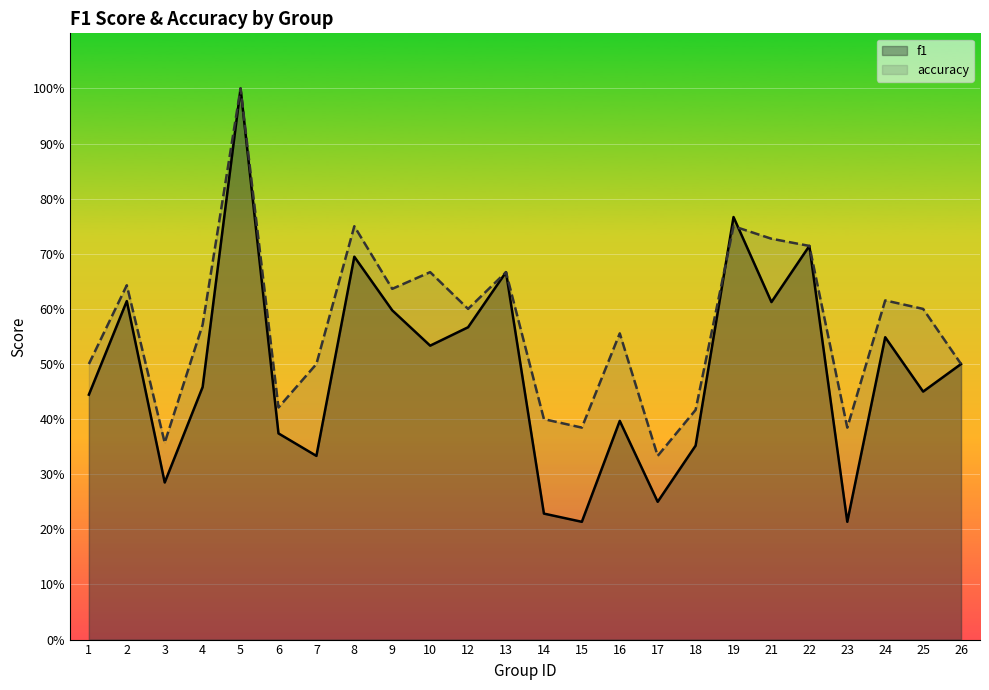

Where do accuracy and f1 first cross each other?

18 and 19